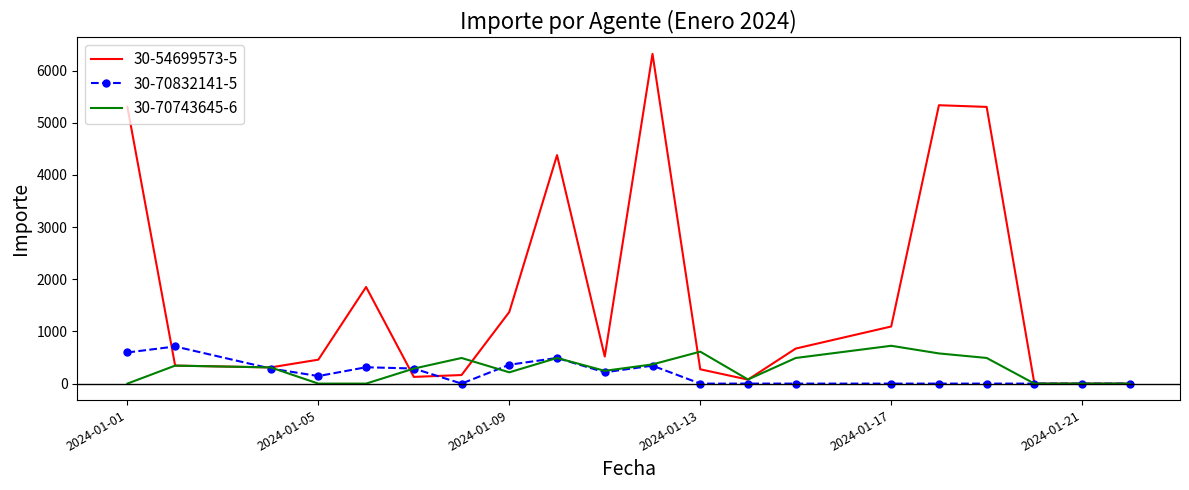

How many series are shown in this chart?

3